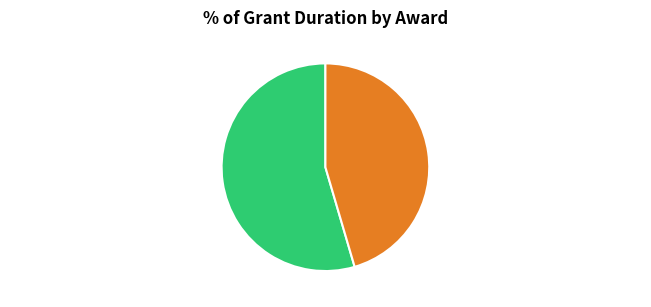

Which category has the biggest portion of the pie?

000001/X/00/X (30 months)